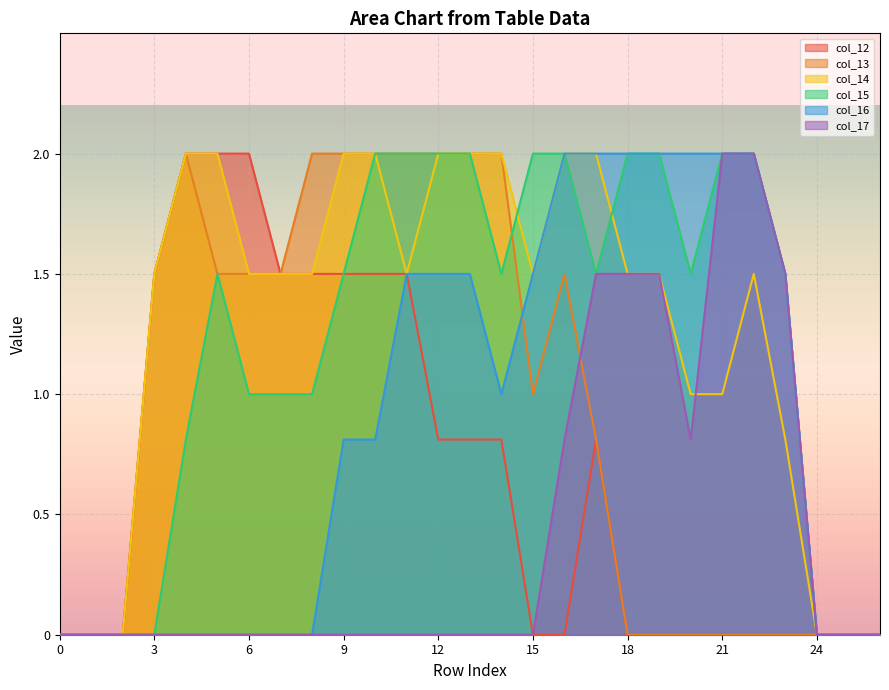

What is the difference between the highest and lowest values at 22?

2.0